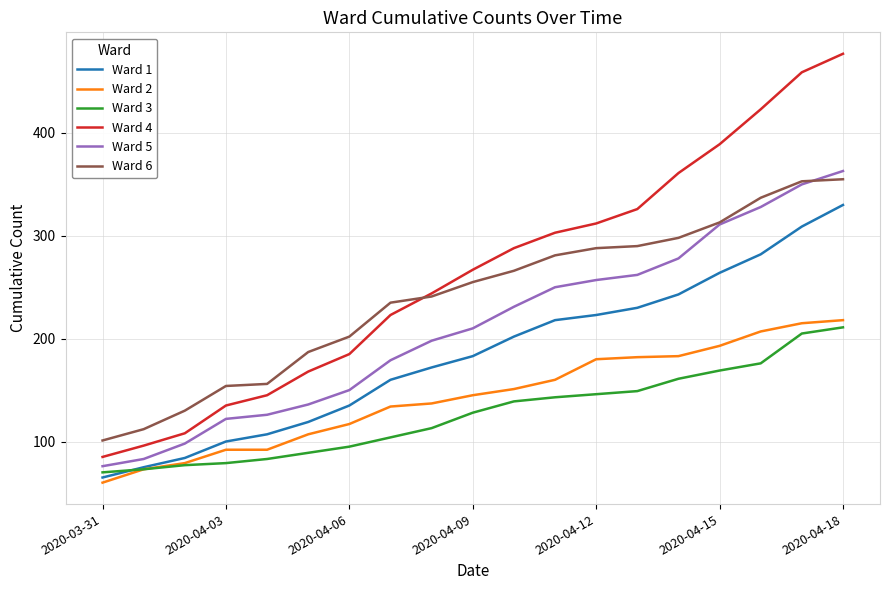

True or false: Ward 6 and Ward 3 intersect in this chart.

False